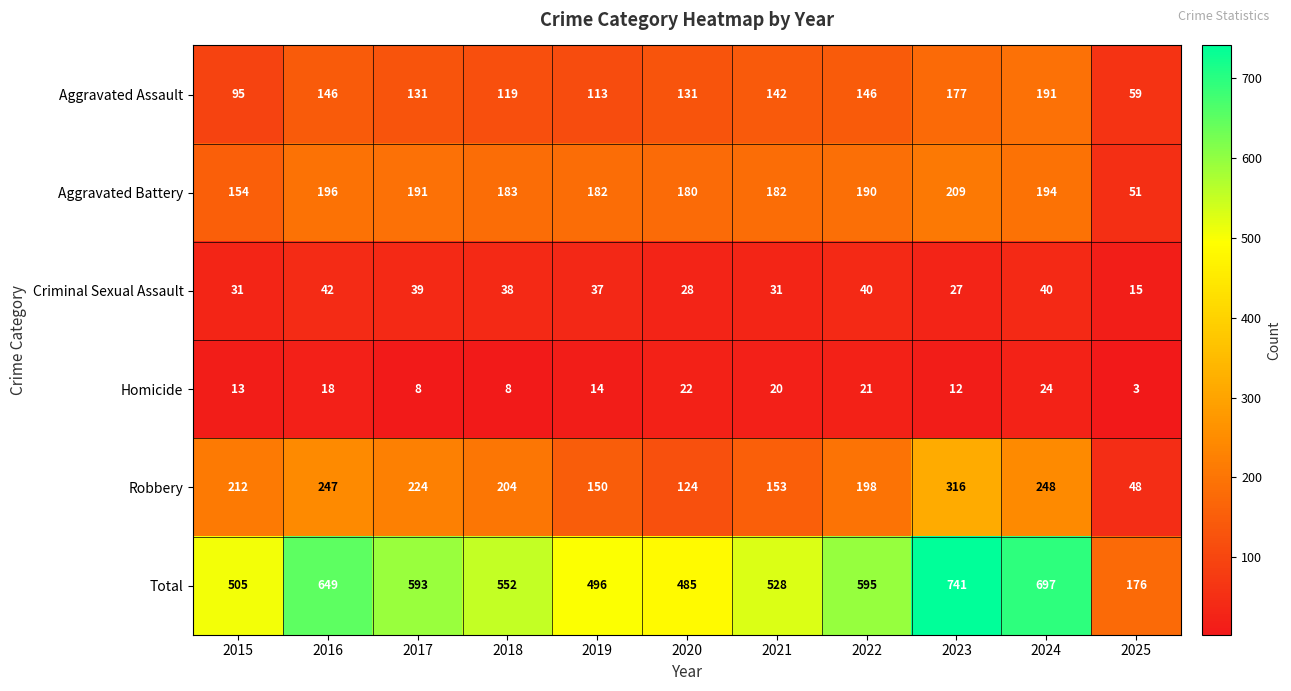

List the series in order of their peak value, highest first.

Total, Robbery, Aggravated Battery, Aggravated Assault, Criminal Sexual Assault, Homicide